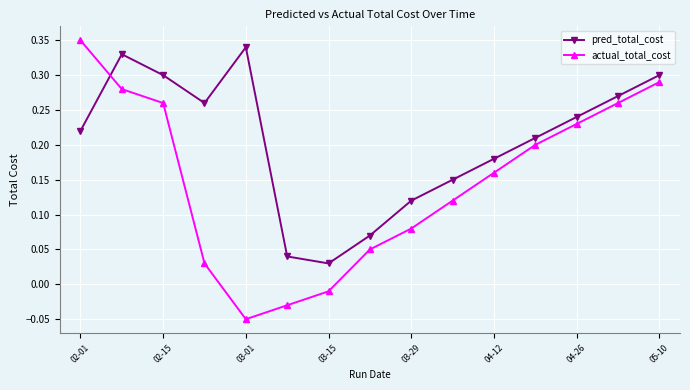

List the series in order of their overall mean, highest first.

pred_total_cost, actual_total_cost